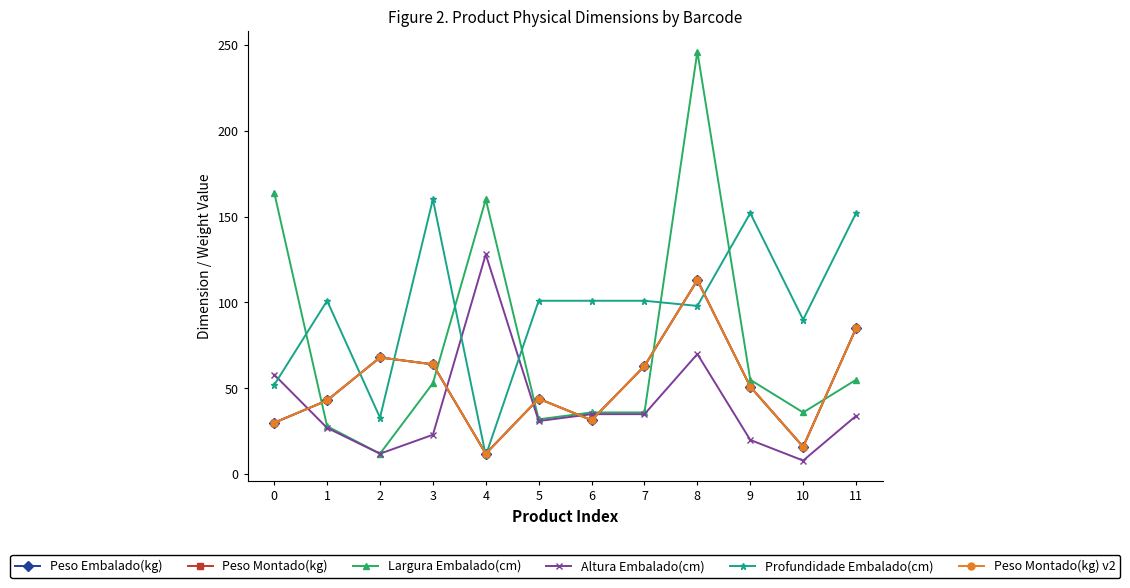

At which label is Profundidade Embalado(cm) closest to 85?

10